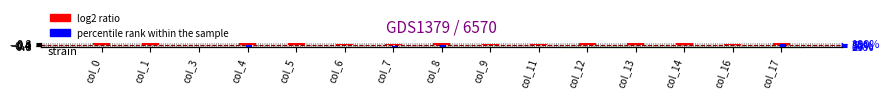

What is the maximum value for log2 ratio?

1.0